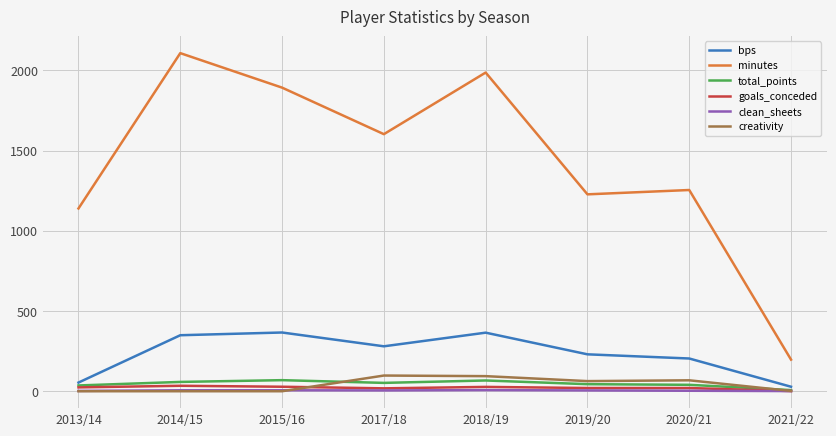

Count the number of data series in this chart.

6